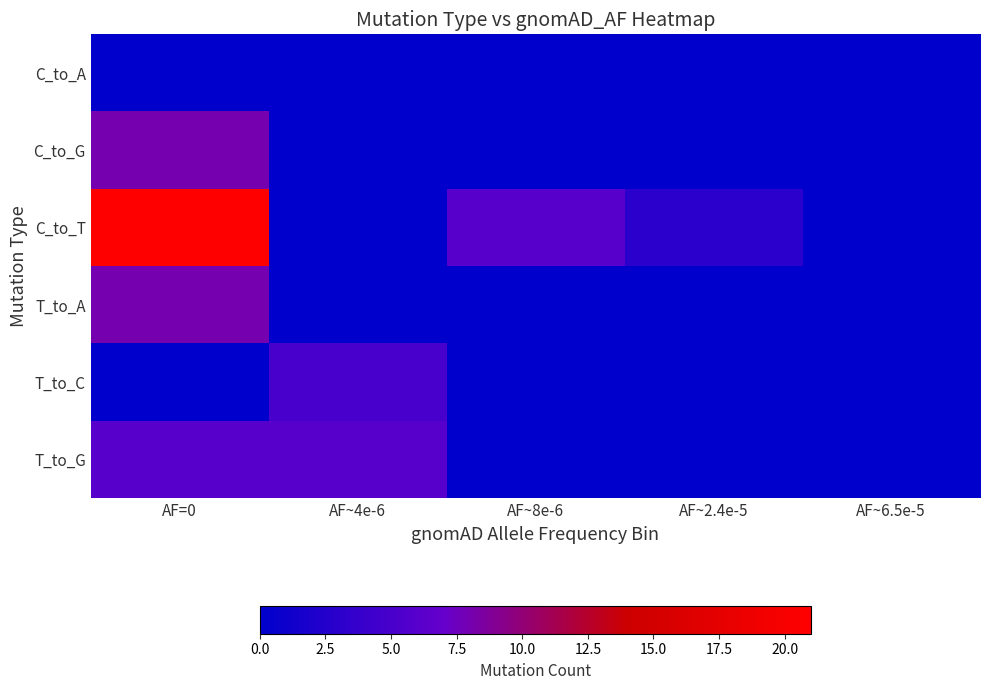

What is the difference between the highest and lowest values at AF~4e-6?

6